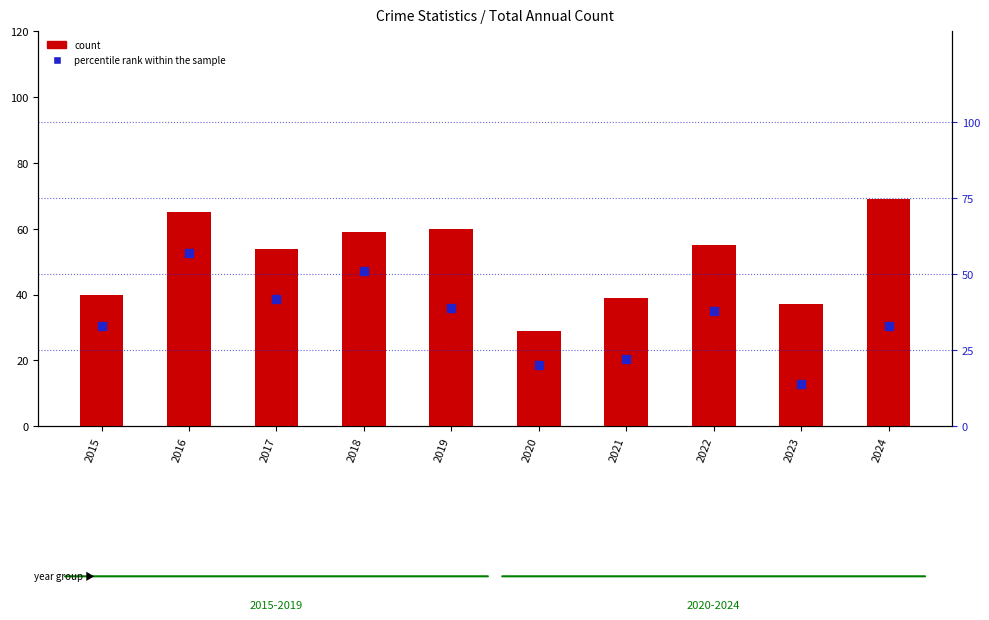

Is the value of percentile rank within the sample at 2021 greater than the value of count at 2024?

No